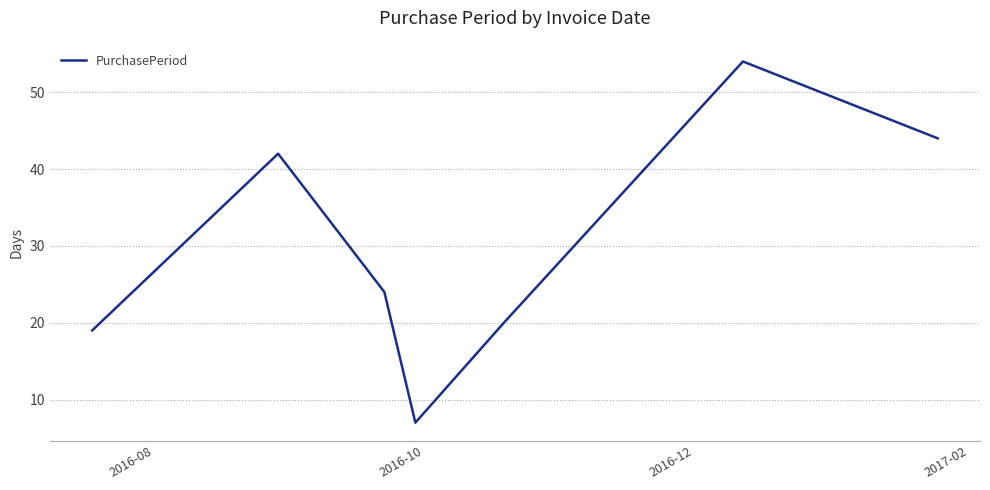

How many categories are shown in the chart?

7